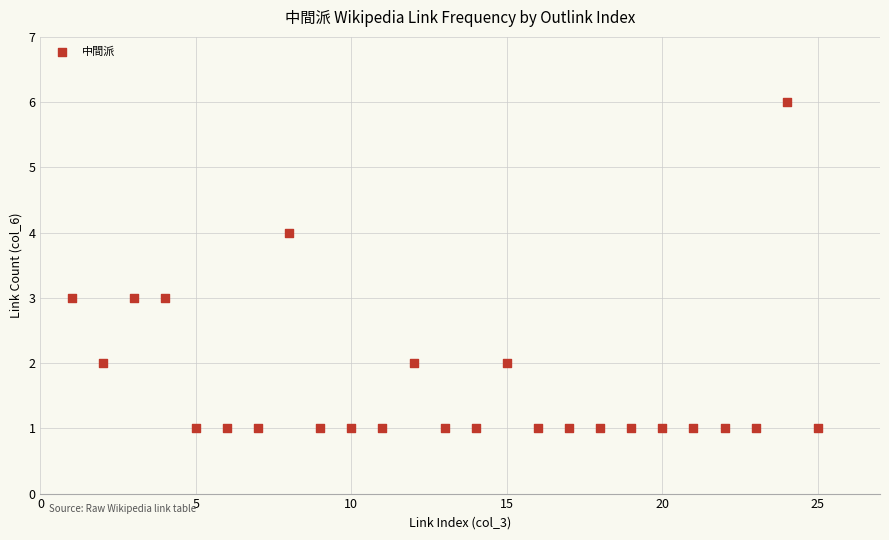

What is the range of X values (max minus min)?

24